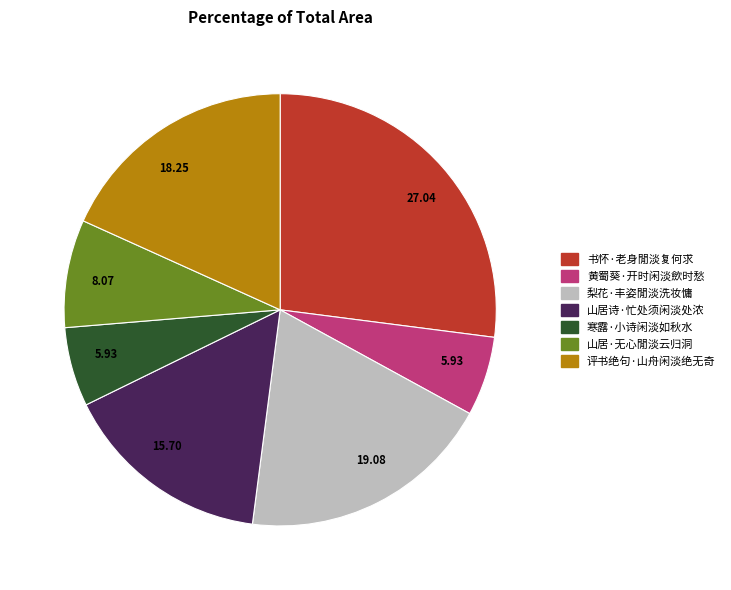

How many segments does this pie chart have?

7